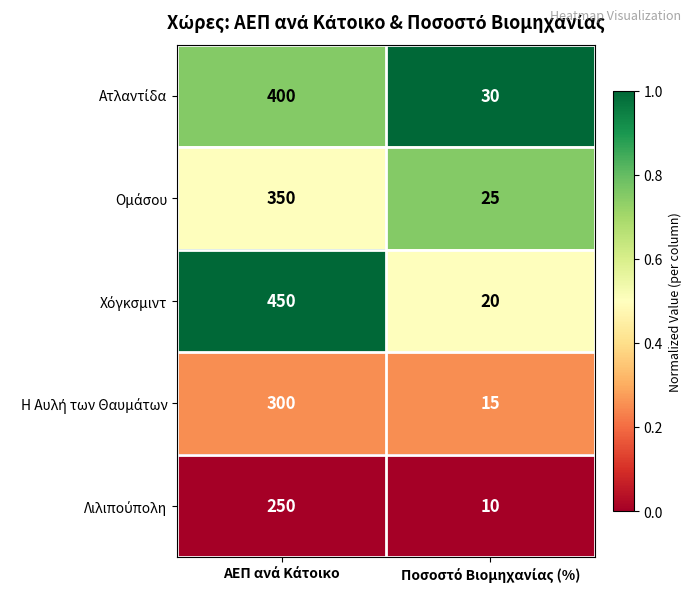

What is the greatest value displayed?

450